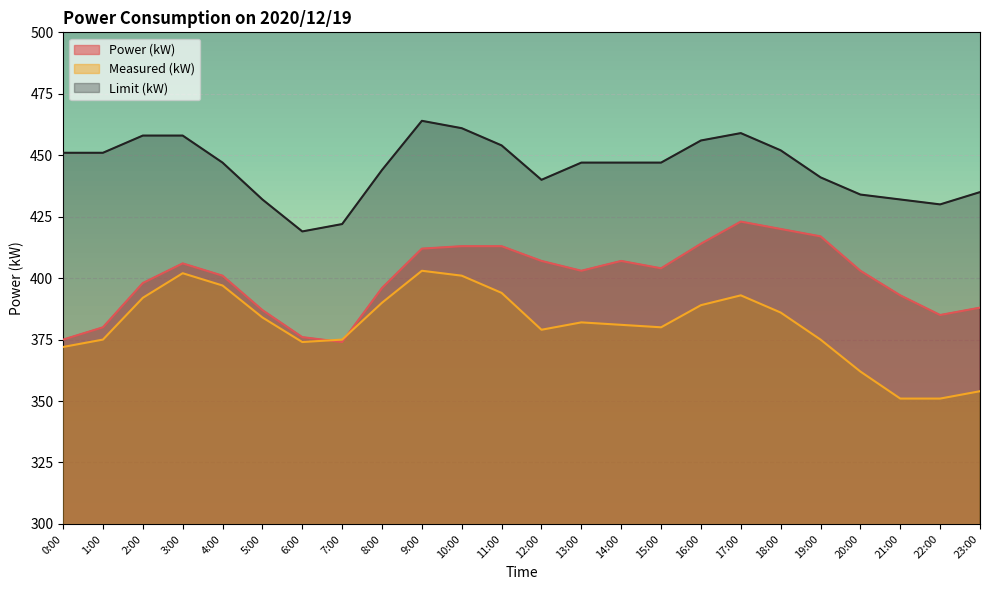

Is the value of Power (kW) at 3:00 greater than the value of Measured (kW) at 9:00?

Yes